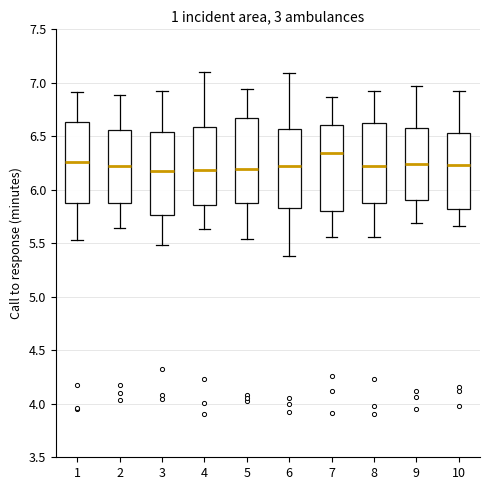

Where does the median line of the box at x = 8 sit on the y-axis? The values are not printed on the chart, so give them approximately, as read against the axis.

6.20